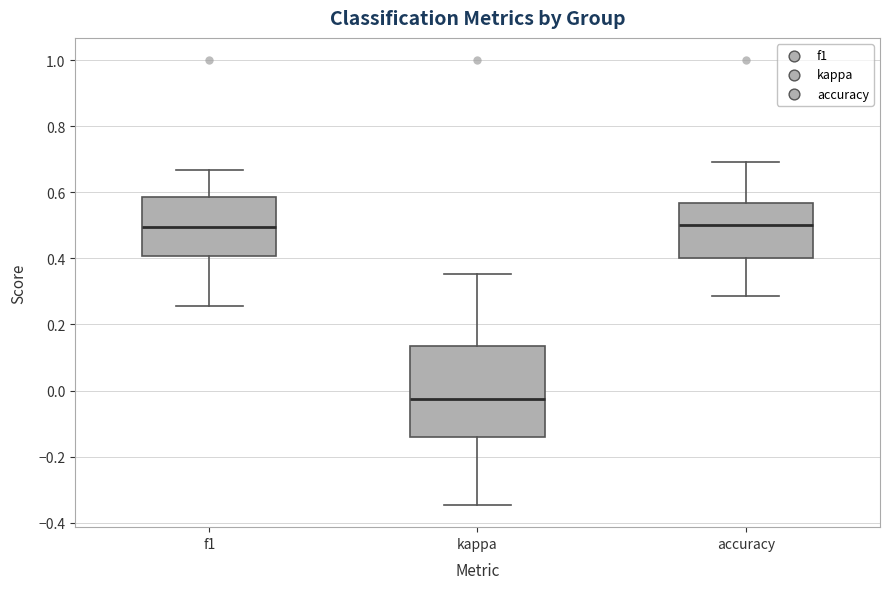

Reading left to right, read every box against the y-axis: the position of its median line, the range the box covers, and the ends of its whiskers. The values are not printed on the chart, so give them approximately, as read against the axis.

f1: median 0.50, box 0.40 to 0.58, whiskers 0.26 to 0.66
kappa: median -0.02, box -0.14 to 0.14, whiskers -0.34 to 0.36
accuracy: median 0.50, box 0.40 to 0.56, whiskers 0.28 to 0.70